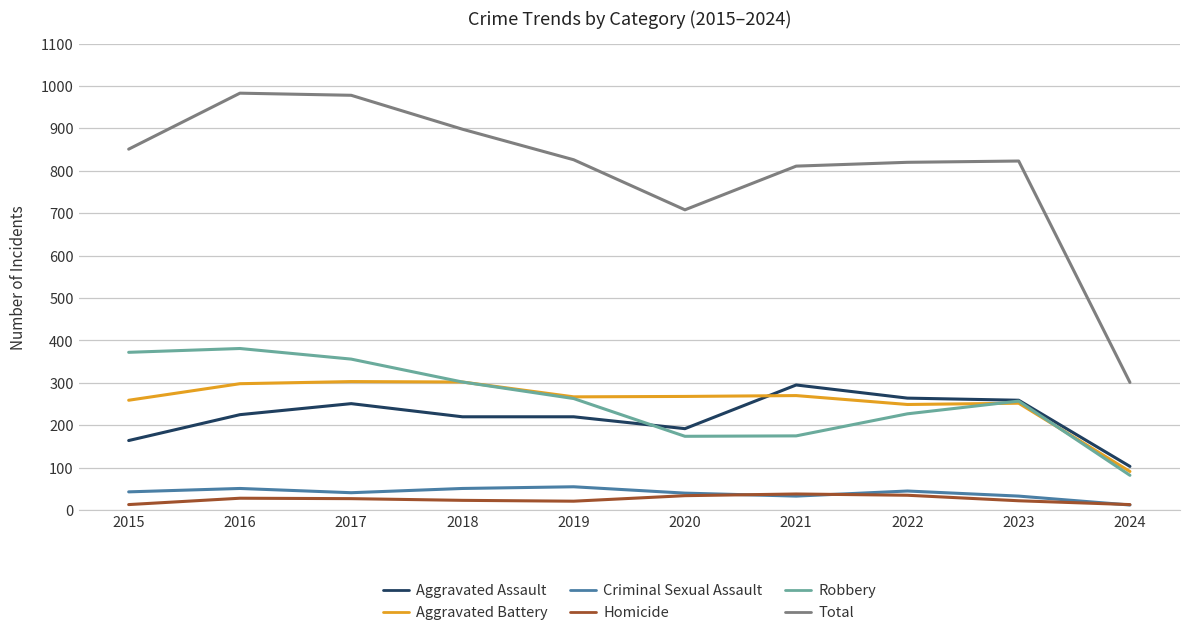

What are all the series names shown in the legend?

Aggravated Assault, Aggravated Battery, Criminal Sexual Assault, Homicide, Robbery, Total